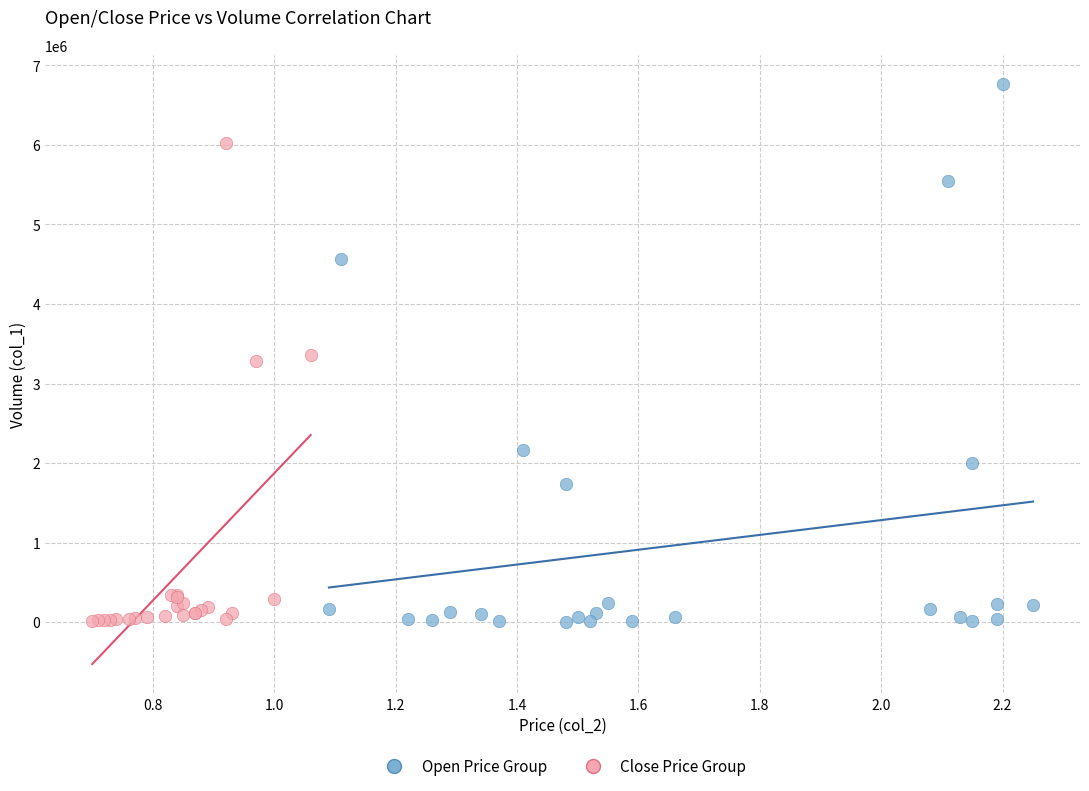

Which series has the largest Y range (max minus min)?

Open Price Group